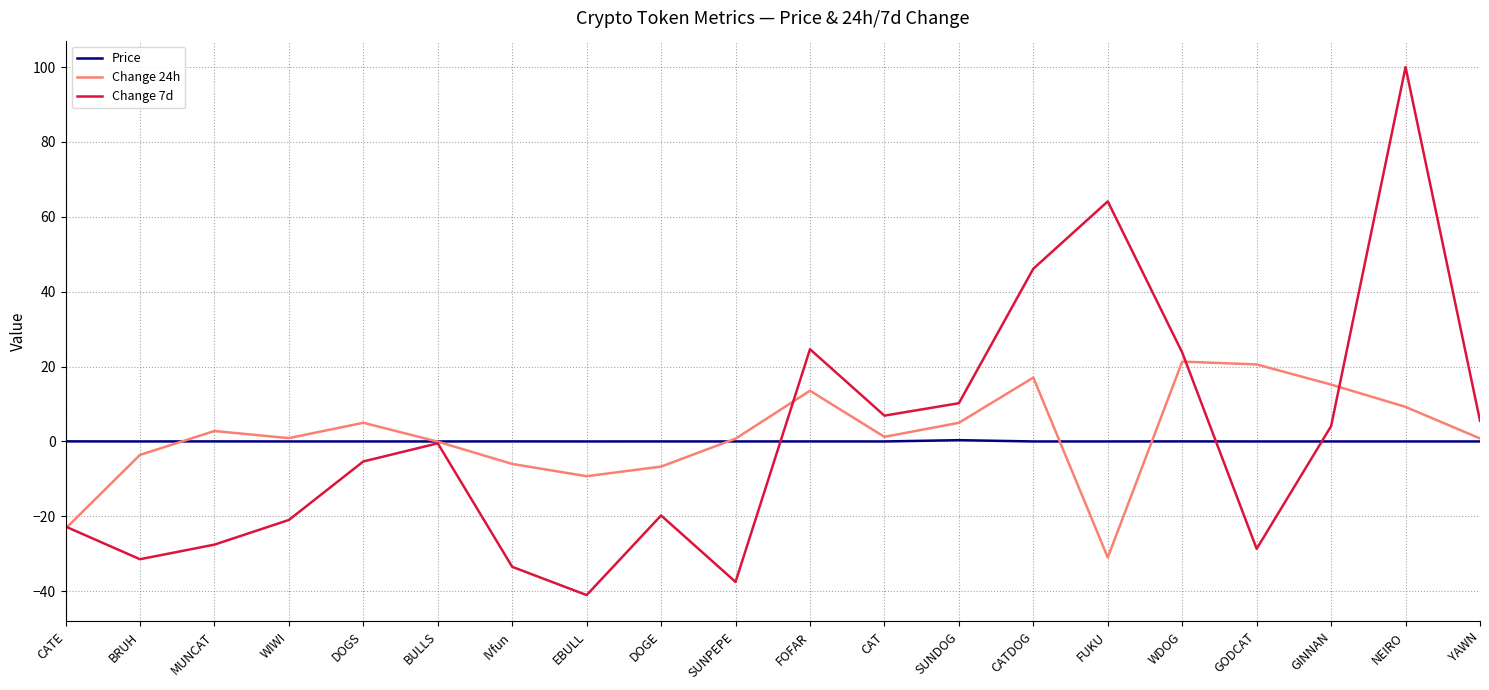

Rank the series by their maximum value, from highest to lowest.

Change 7d, Change 24h, Price